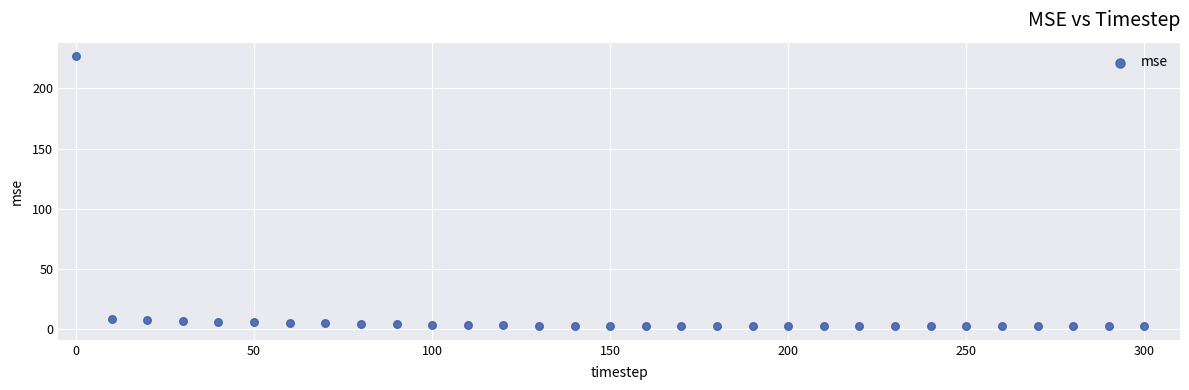

What is the range of Y values (max minus min)?

224.5